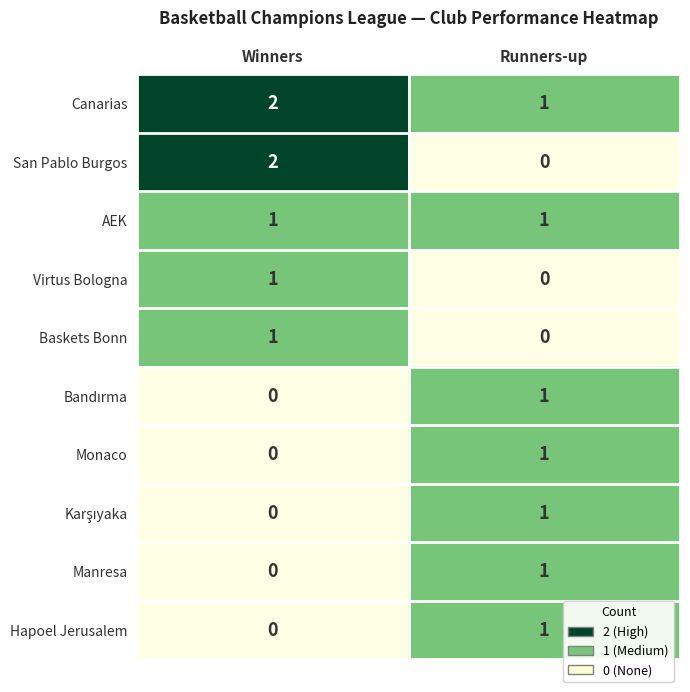

How many distinct data groups are displayed?

10